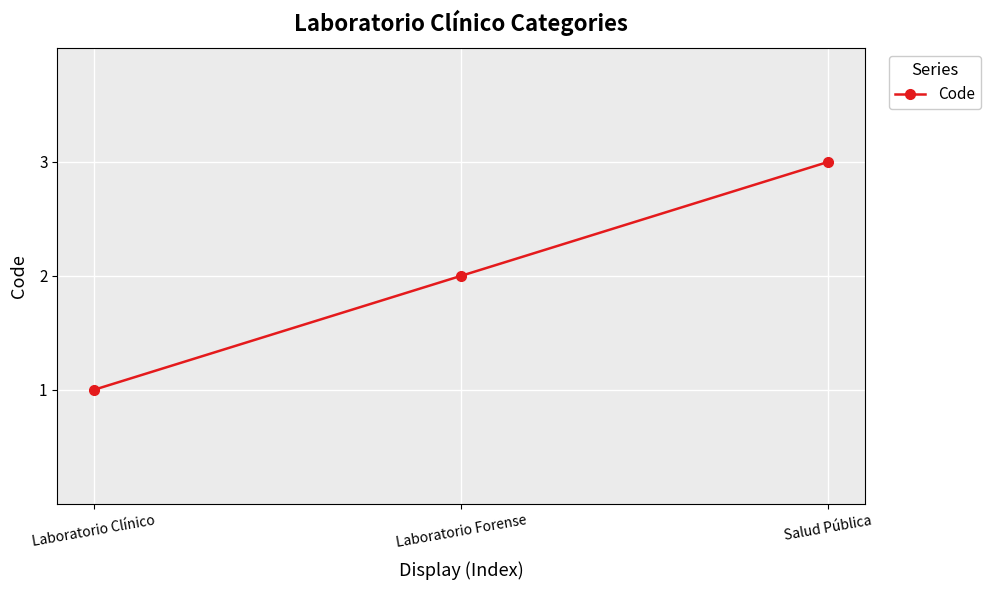

The chart shows a value of 2 at Laboratorio Forense. True or false?

True